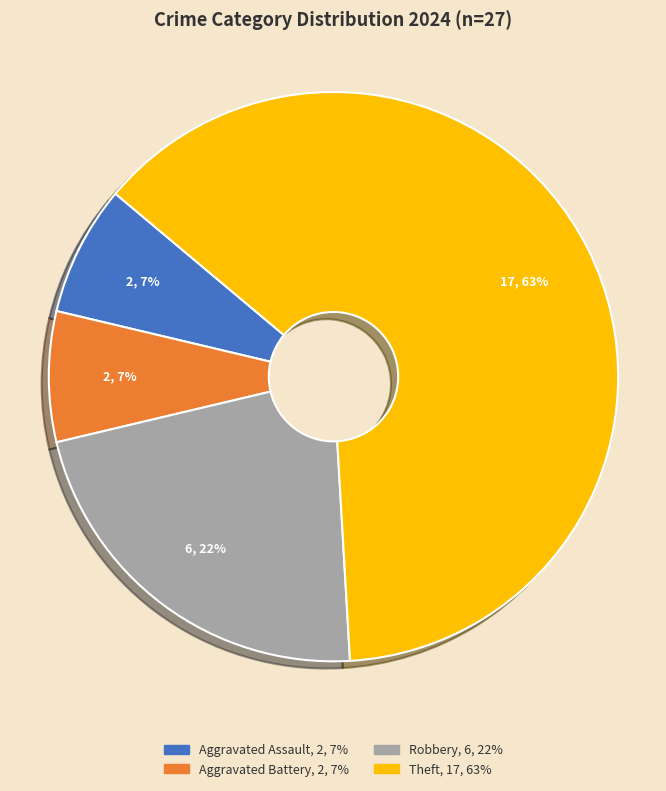

To the nearest percent, what percentage of the pie is Robbery?

22%